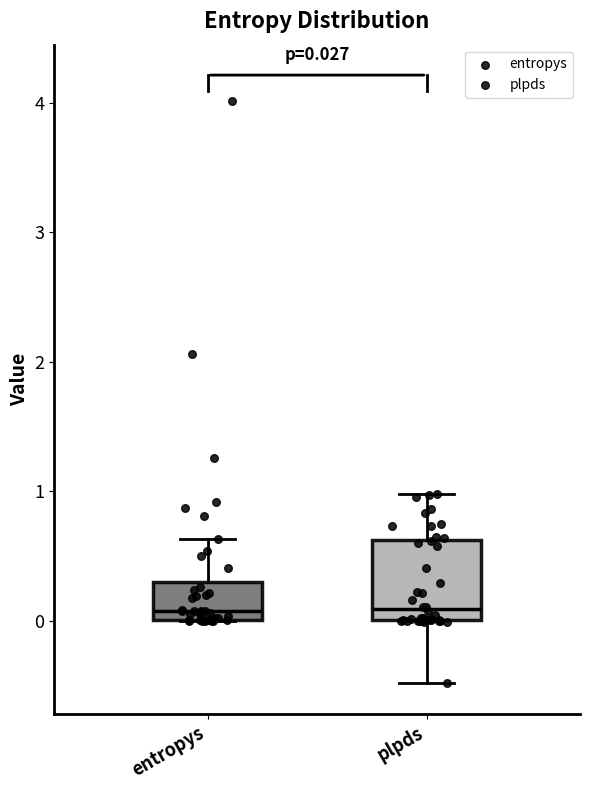

Which box is the tallest, from its lower edge to its upper edge?

plpds